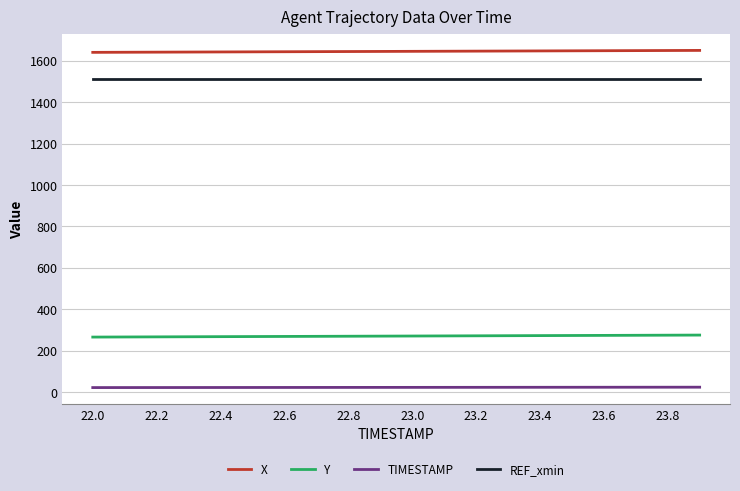

True or false: TIMESTAMP and REF_xmin cross at least once.

False